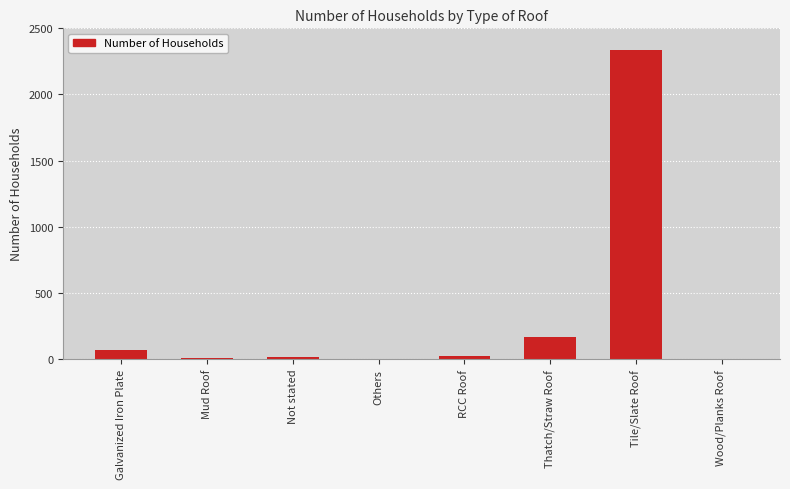

Count the number of data series in this chart.

1